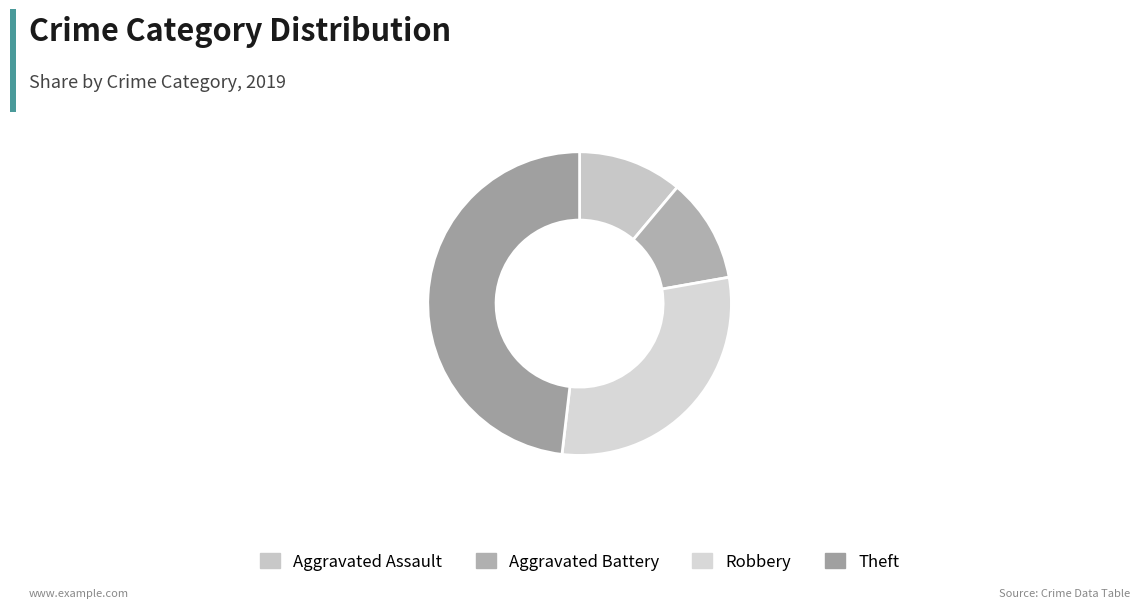

What is the ratio of the value at Aggravated Assault to the value at Theft?

0.2